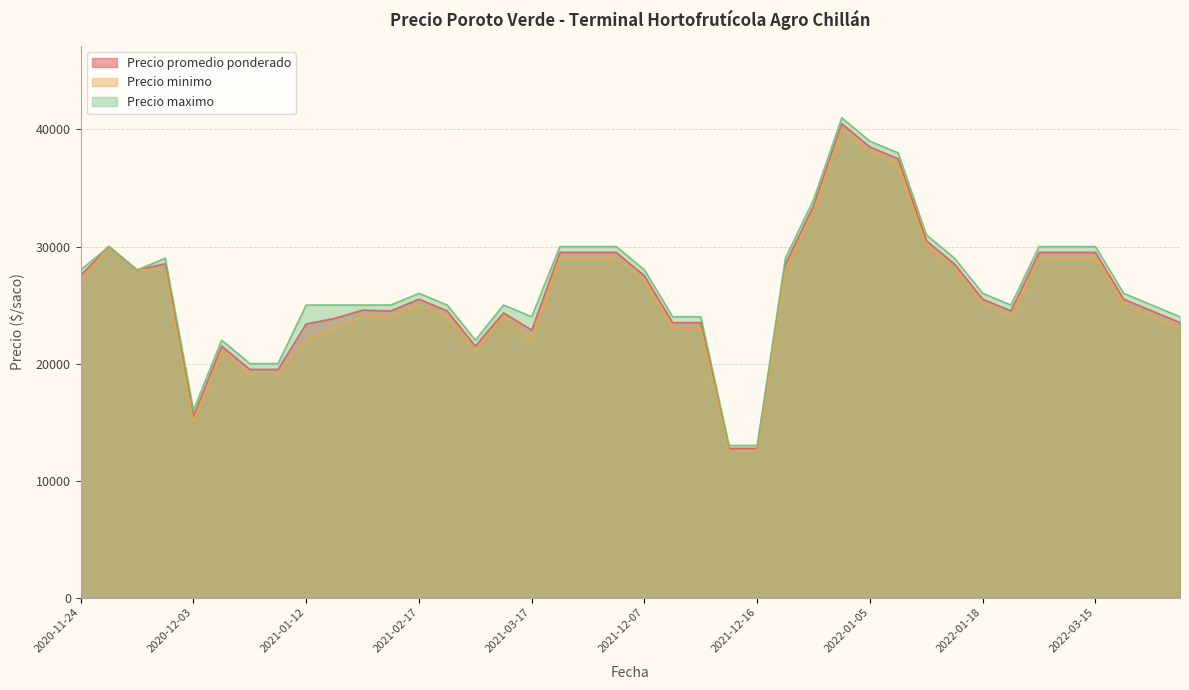

Is it true that Precio minimo equals 12287 at 2020-11-25?

False